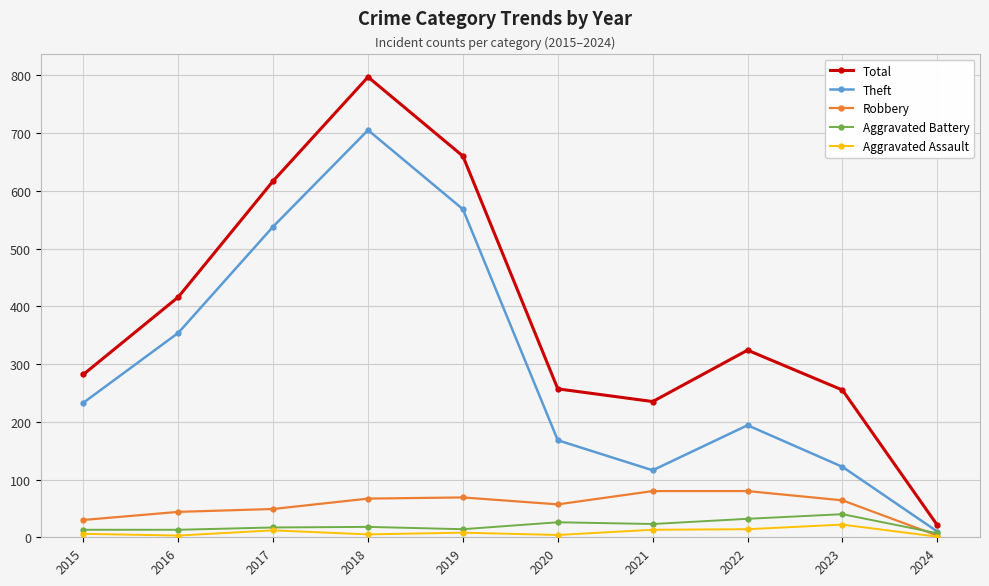

The value of Total at 2015 is 282. True or false?

True